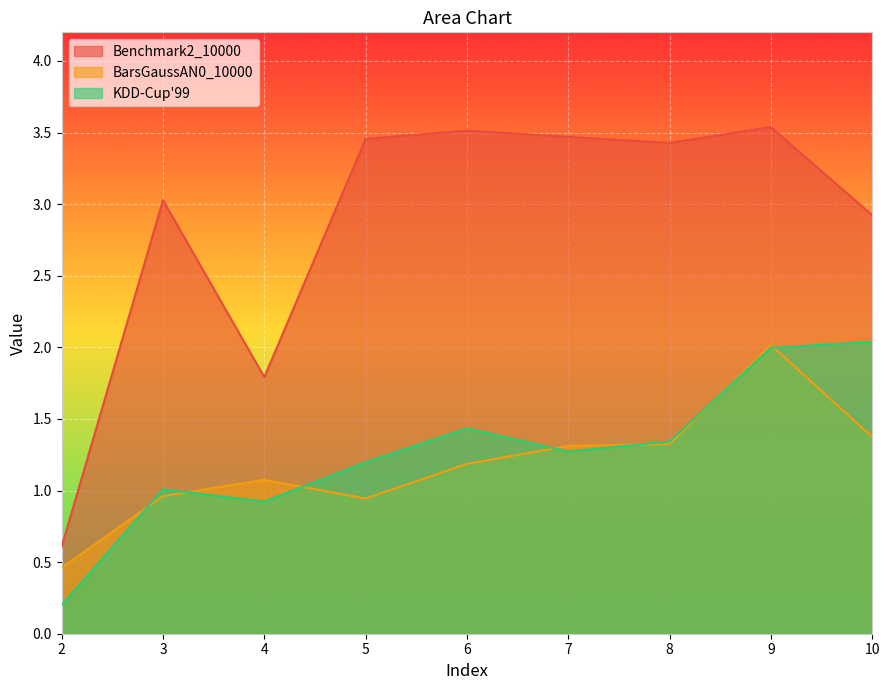

Reading right to left, transcribe all the data shown in this chart.

Benchmark2_10000: 10=2.9	9=3.5	8=3.4	7=3.5	6=3.5	5=3.5	4=1.8	3=3.0	2=0.6
BarsGaussAN0_10000: 10=1.4	9=2.0	8=1.3	7=1.3	6=1.2	5=0.9	4=1.1	3=1.0	2=0.5
KDD-Cup'99: 10=2.0	9=2.0	8=1.3	7=1.3	6=1.4	5=1.2	4=0.9	3=1.0	2=0.2